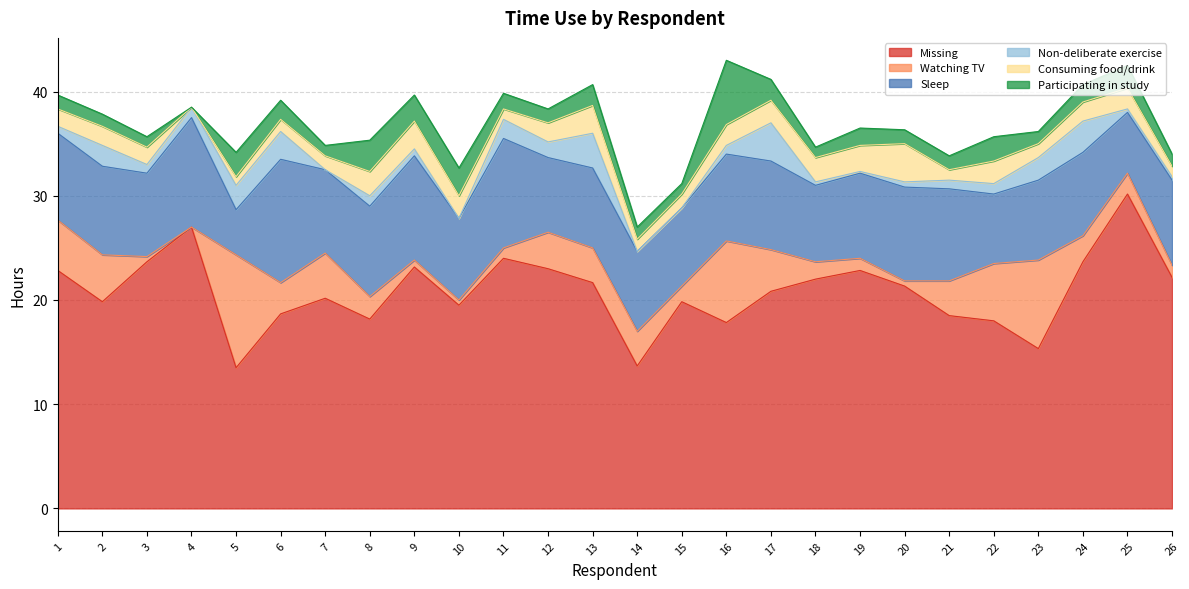

Between 5 and 3, which is larger?

3